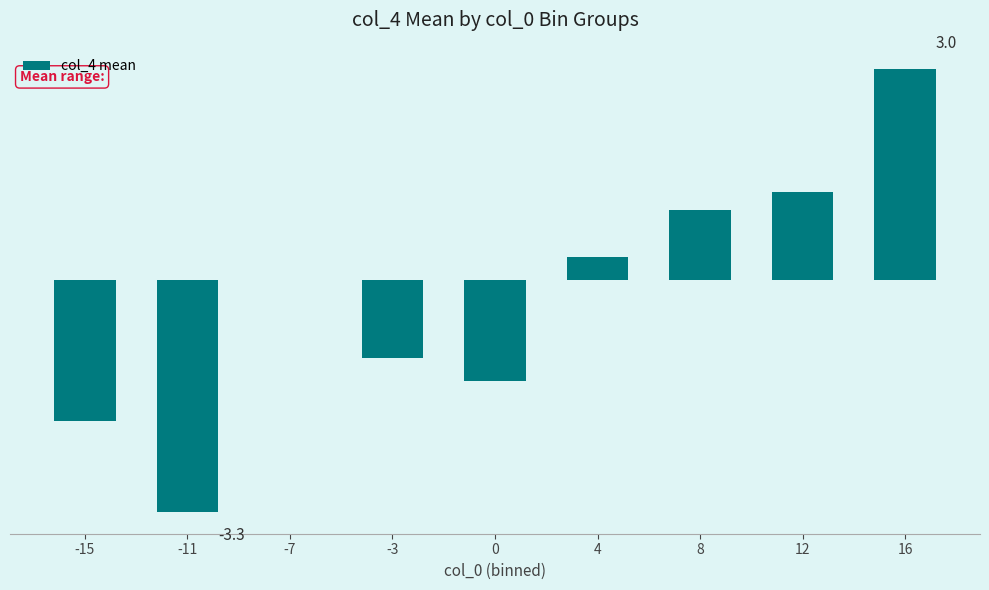

What is the difference between the values at 16 and 4?

2.7